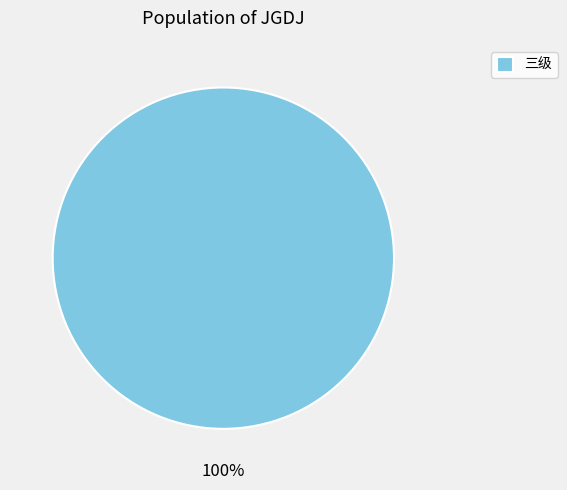

Is there any slice that represents more than half of the pie?

Yes